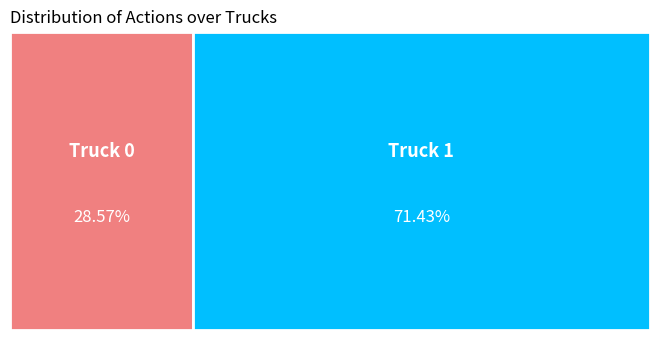

Rank the categories by value from highest to lowest.

Truck 1, Truck 0